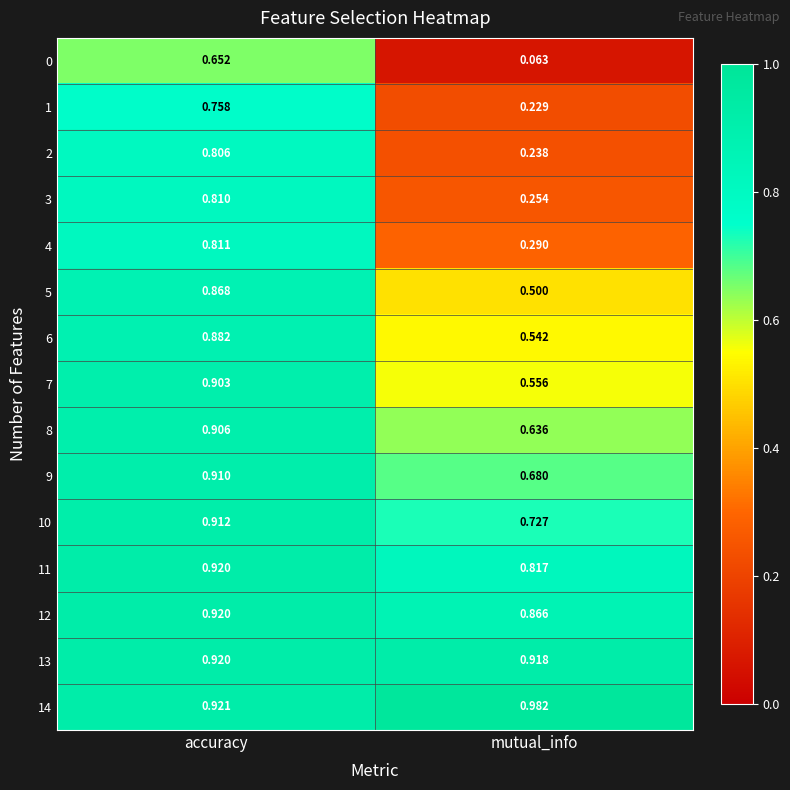

Is the value of 13 at mutual_info greater than the value of 7 at mutual_info?

Yes